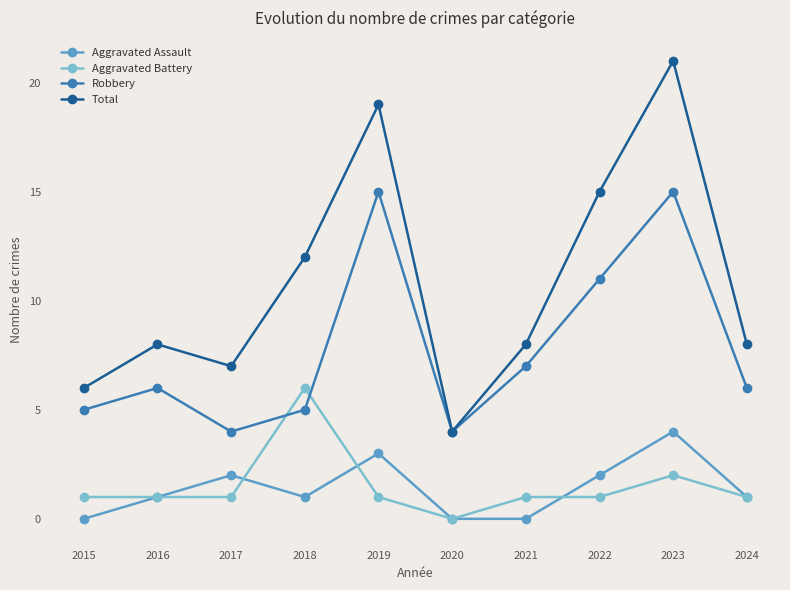

Reading right to left, what are all the values shown in this chart?

Aggravated Assault: 2024=1	2023=4	2022=2	2021=0	2020=0	2019=3	2018=1	2017=2	2016=1	2015=0
Aggravated Battery: 2024=1	2023=2	2022=1	2021=1	2020=0	2019=1	2018=6	2017=1	2016=1	2015=1
Robbery: 2024=6	2023=15	2022=11	2021=7	2020=4	2019=15	2018=5	2017=4	2016=6	2015=5
Total: 2024=8	2023=21	2022=15	2021=8	2020=4	2019=19	2018=12	2017=7	2016=8	2015=6